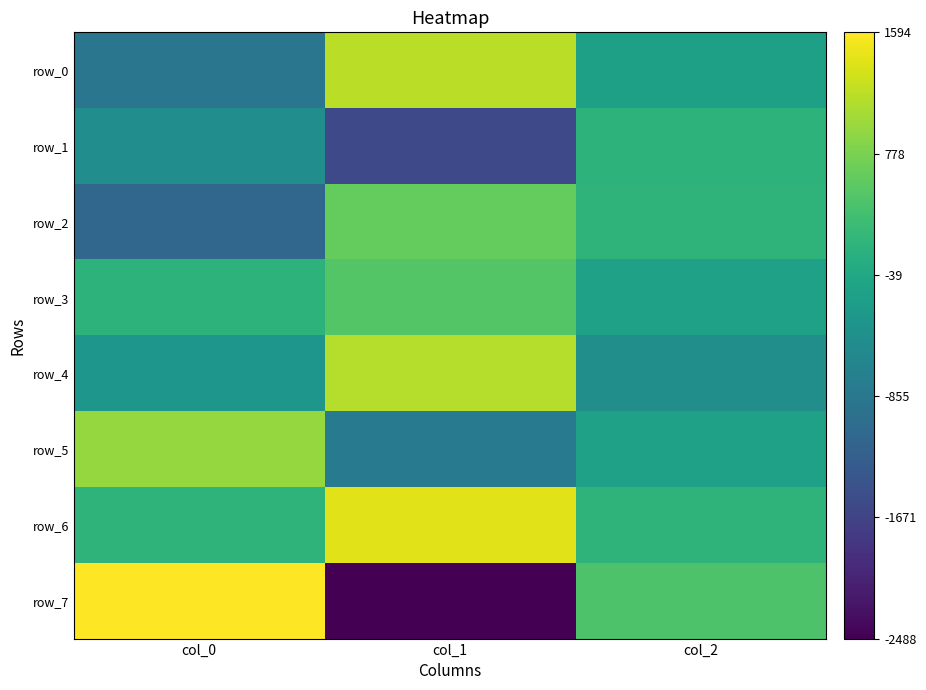

Rank the categories by row_0 value from lowest to highest.

col_0, col_2, col_1